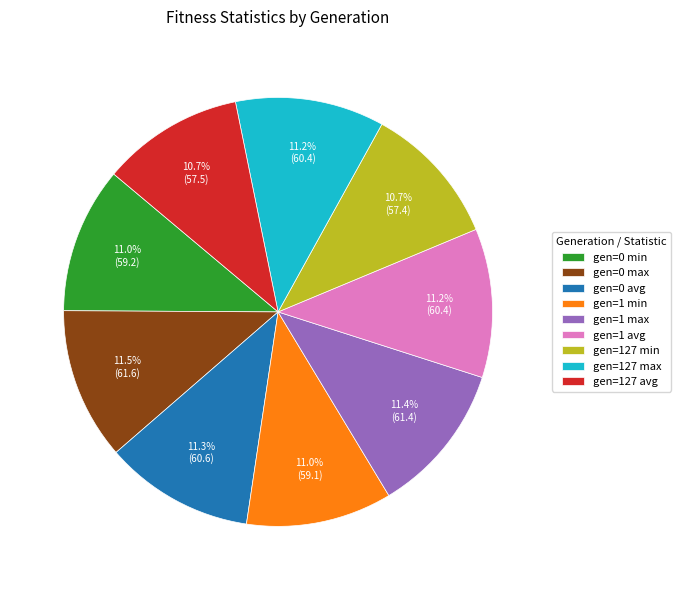

What is the total percentage of gen=1 max and gen=0 min?

22.4%